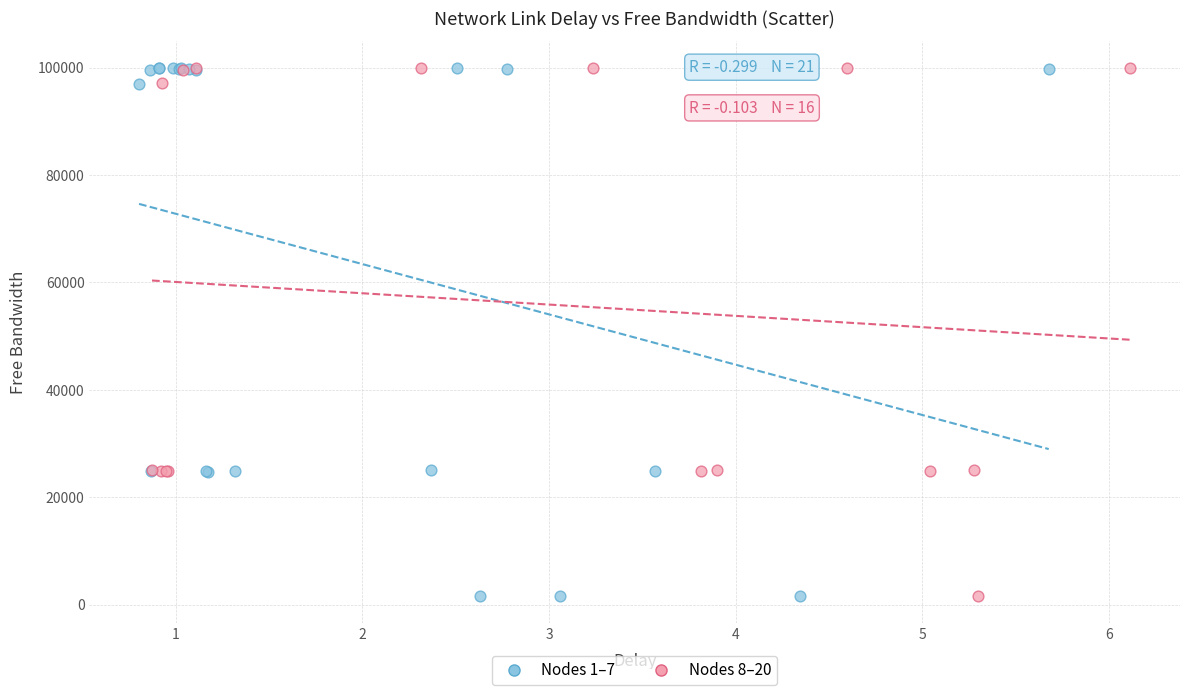

What are all the series names shown in the legend?

Nodes 1–7, Nodes 8–20